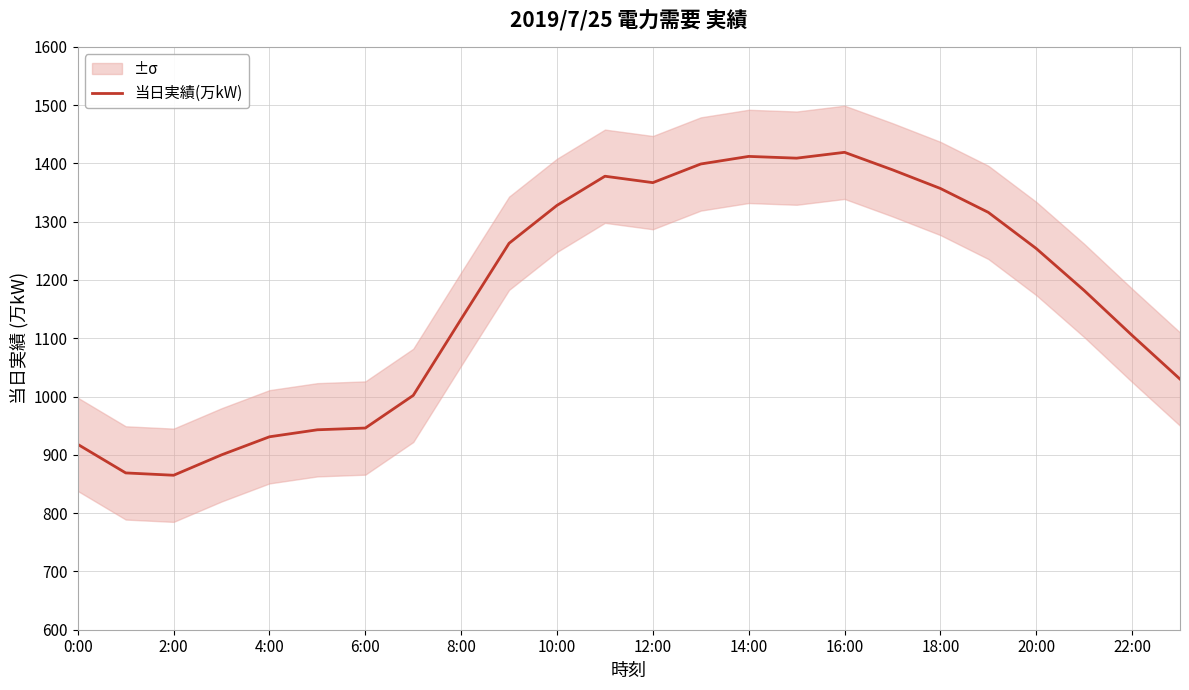

What is the maximum value for 当日実績(万kW)?

1419